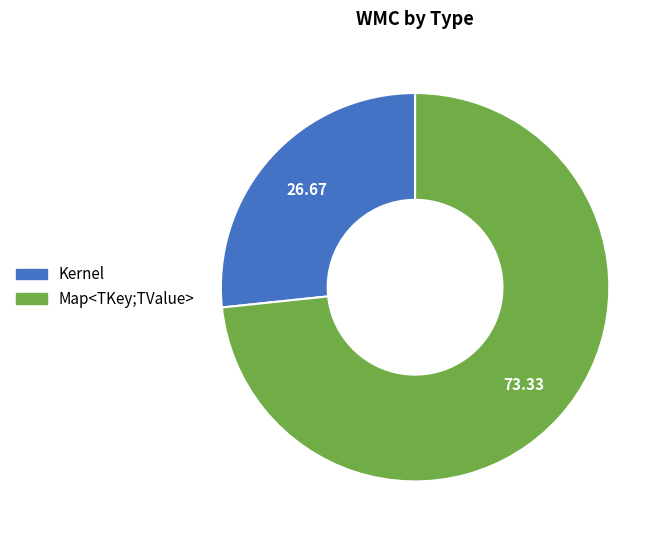

Between Map<TKey;TValue> and Kernel, which is larger?

Map<TKey;TValue>